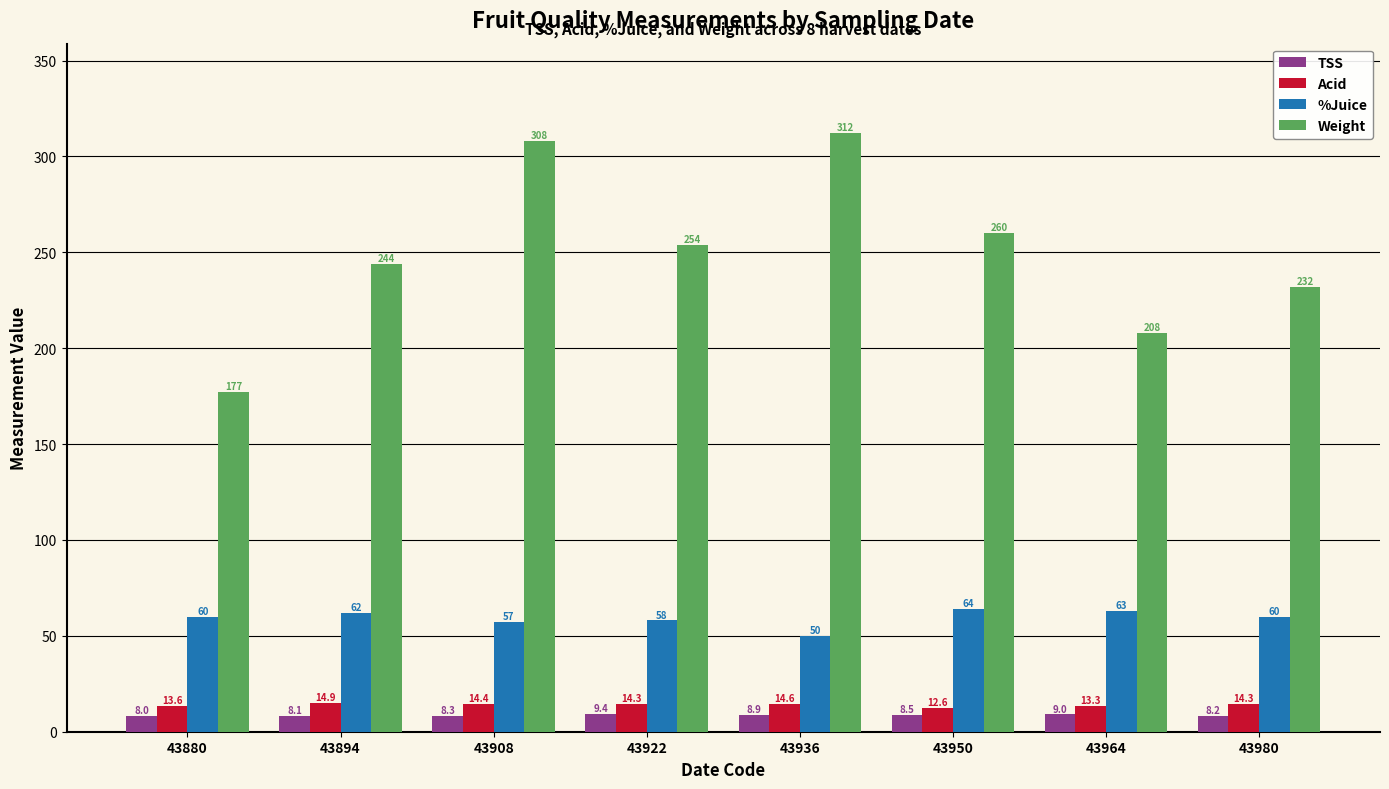

Count the number of data series in this chart.

4